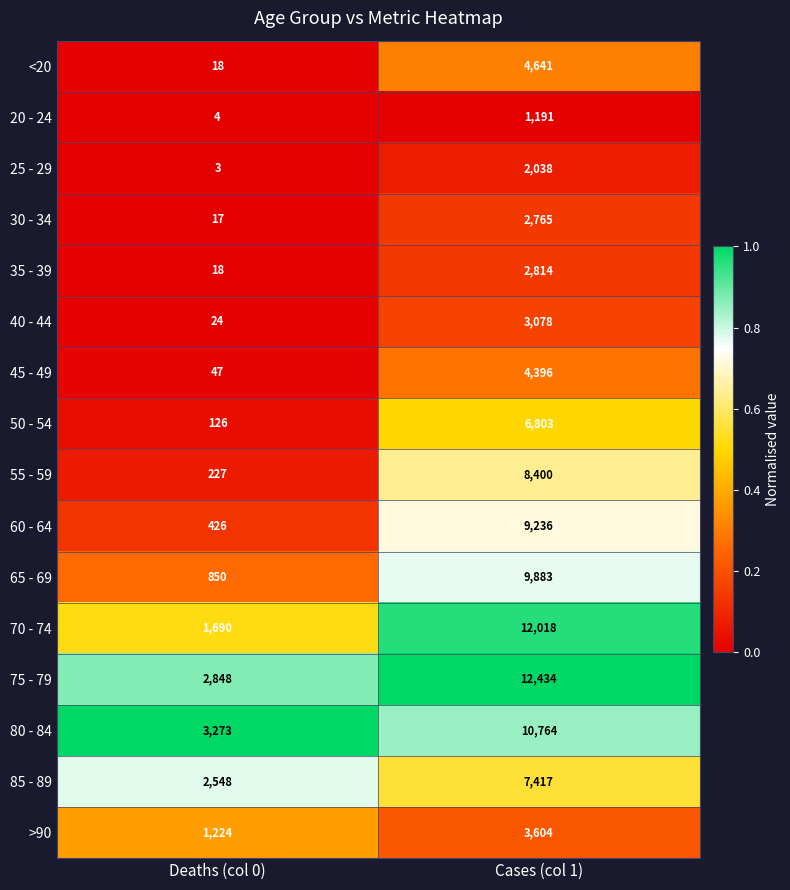

Which series has the largest range (max minus min)?

70 - 74